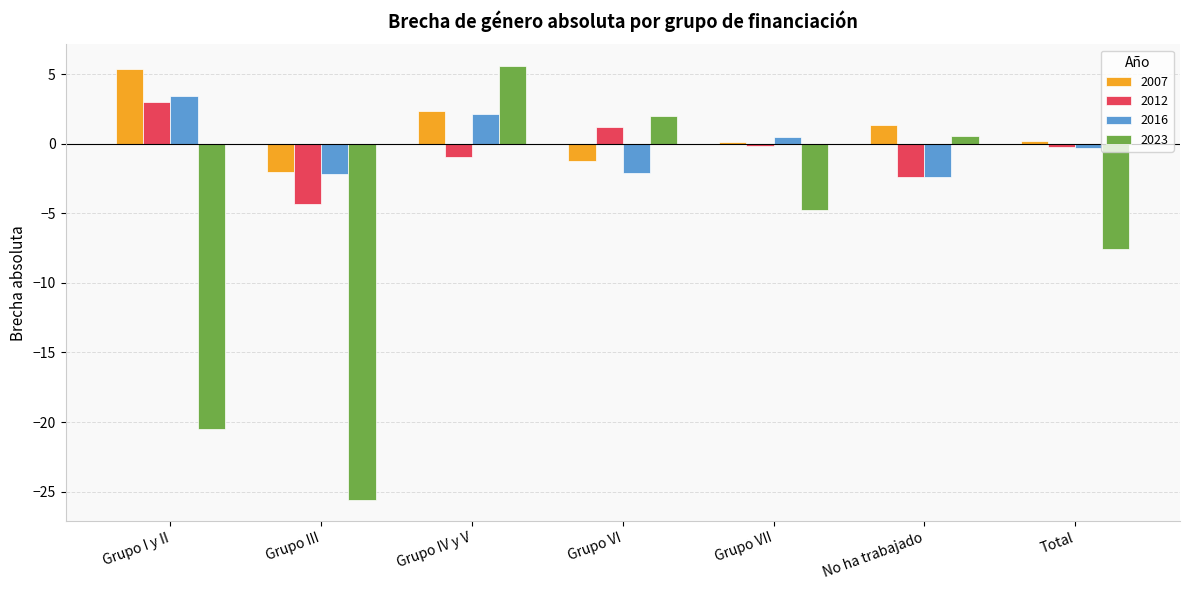

What are all the series names shown in the legend?

2007, 2012, 2016, 2023